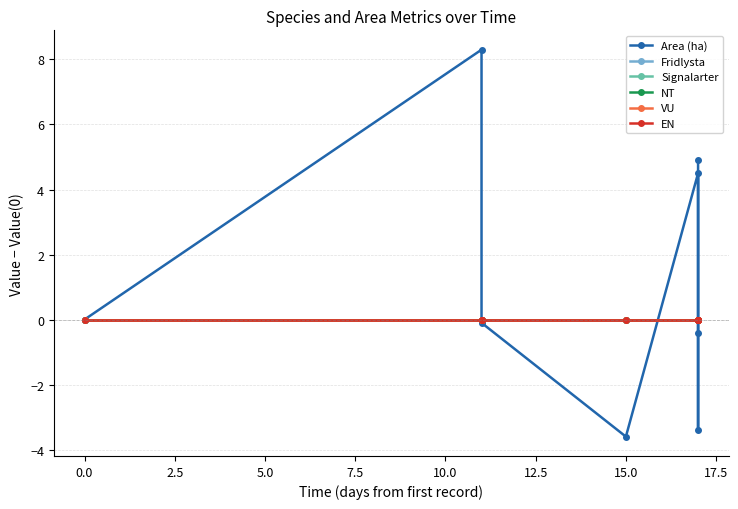

Reading left to right, extract all data points from this chart.

Area (ha): 0.0	8.3	-0.1	-3.6	4.5	-0.4	-3.4	4.9
Fridlysta: 0.0	0.0	0.0	0.0	0.0	0.0	0.0	0.0
Signalarter: 0.0	0.0	0.0	0.0	0.0	0.0	0.0	0.0
NT: 0.0	0.0	0.0	0.0	0.0	0.0	0.0	0.0
VU: 0.0	0.0	0.0	0.0	0.0	0.0	0.0	0.0
EN: 0.0	0.0	0.0	0.0	0.0	0.0	0.0	0.0